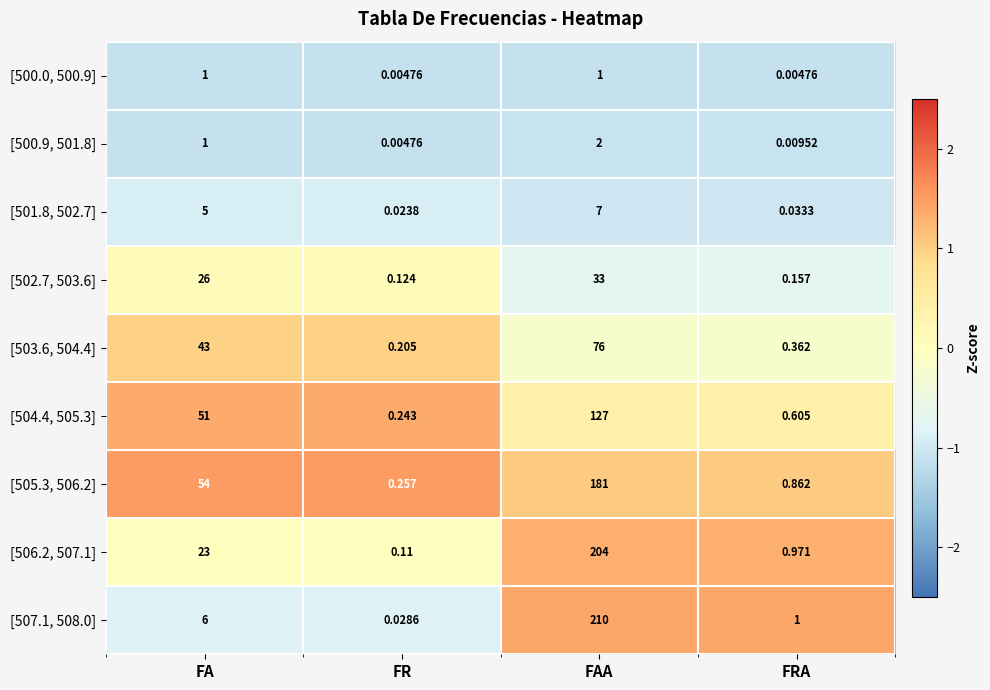

Is the value of [504.4, 505.3] at FR greater than the value of [507.1, 508.0] at FA?

No